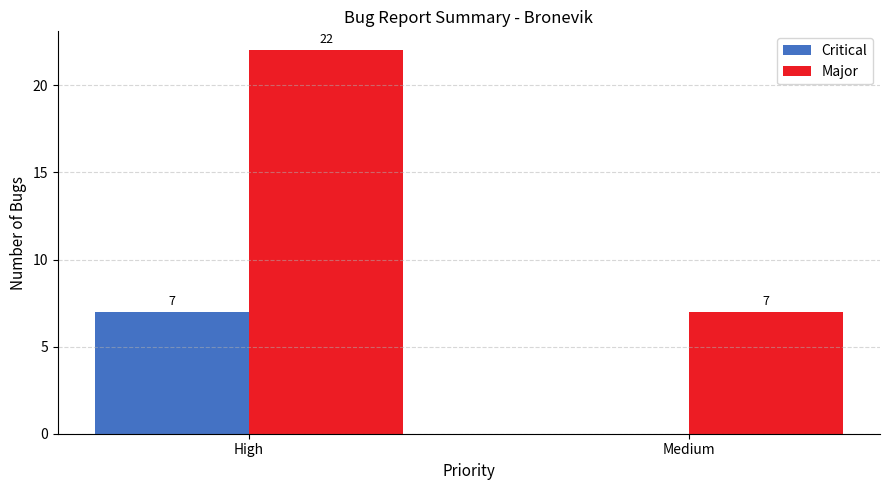

What is the difference between the Critical values at High and Medium?

7